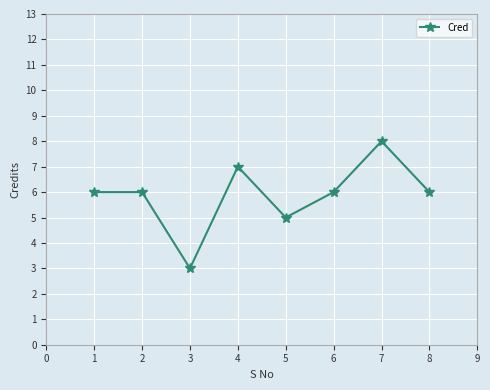

What is the approximate value at 2?

6